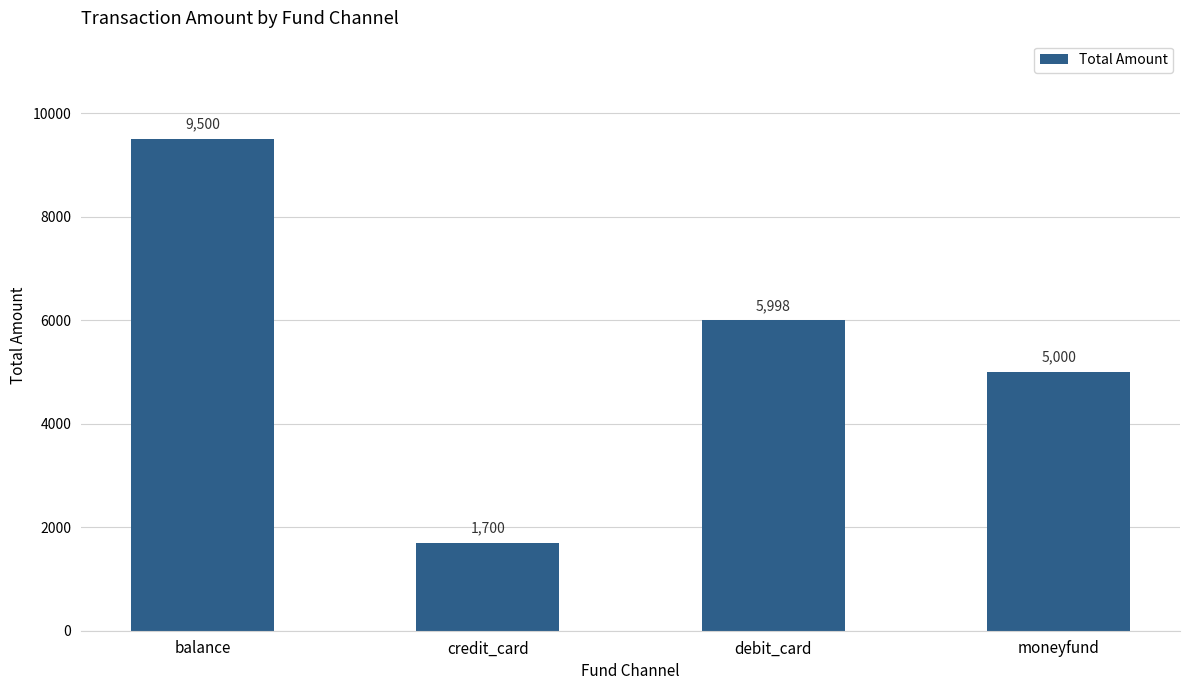

Does the chart contain stacked bars?

No